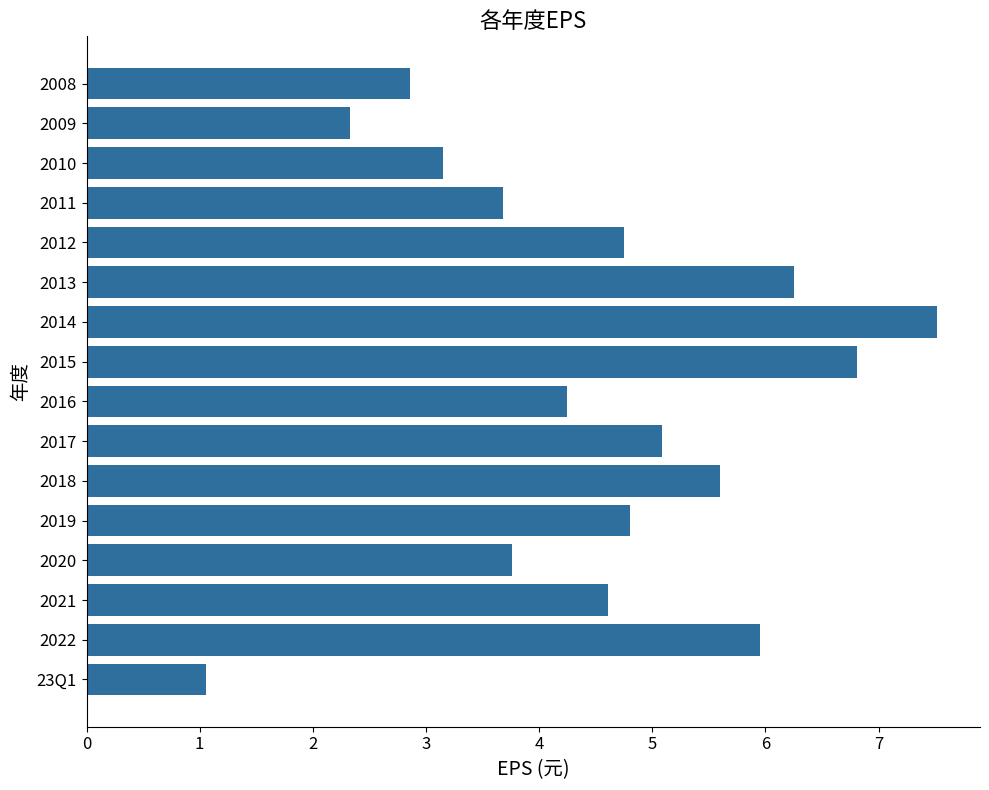

What is the change in value from 2021 to 2018?

+1.0